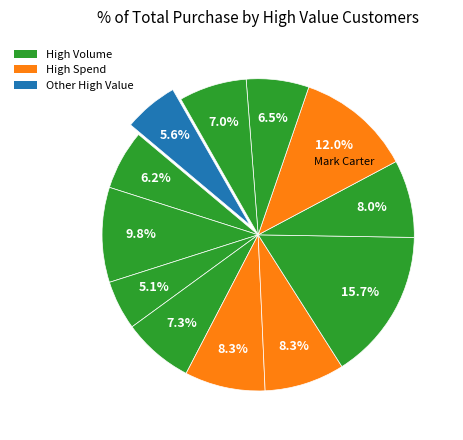

Is there a majority slice in this chart?

No